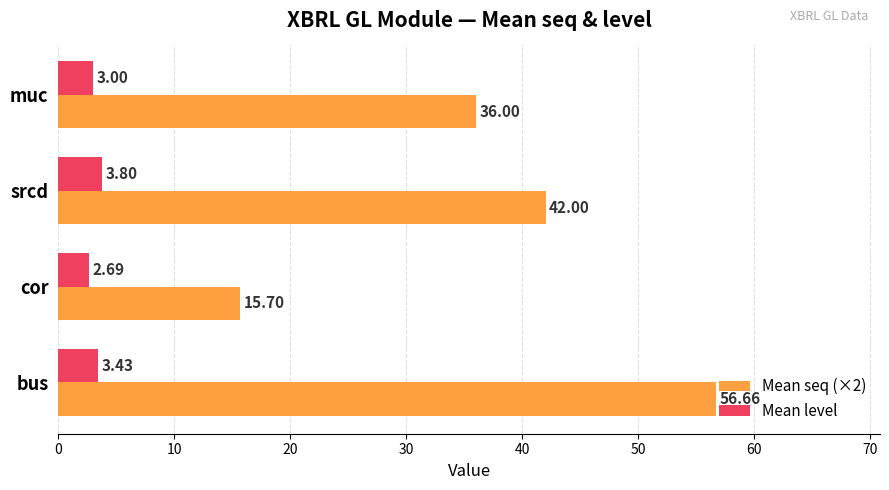

What is the sum of all Mean seq (×2) values?

150.4